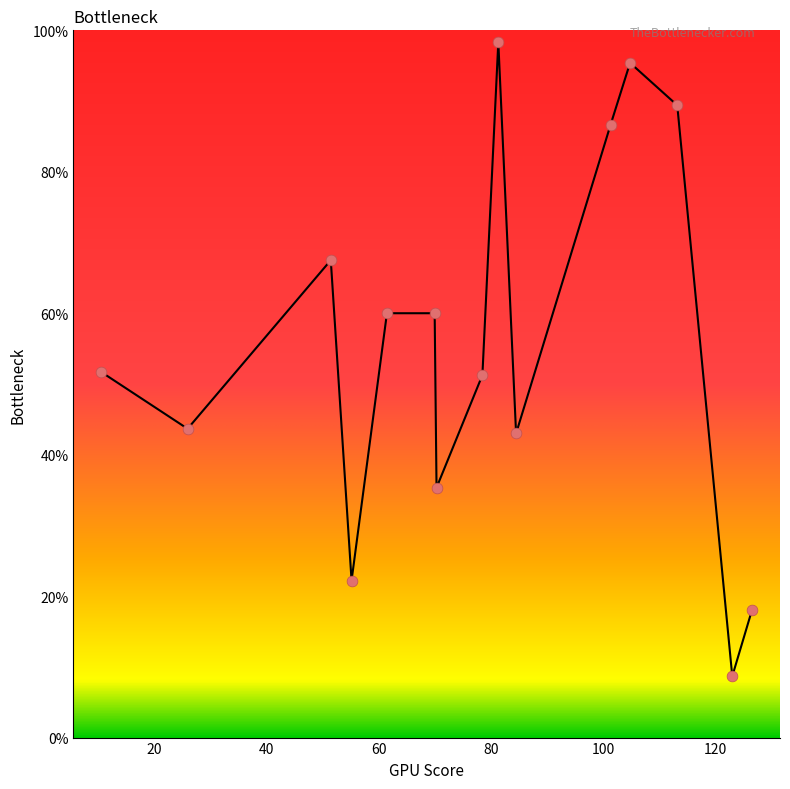

What is the difference between the maximum and minimum values?

89.7